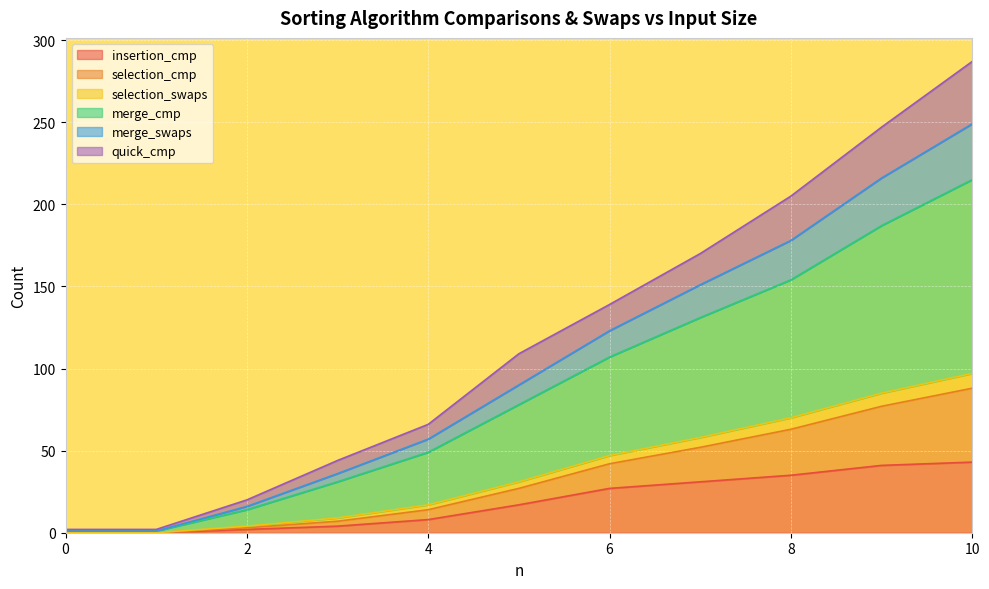

How many positive values does the selection_cmp series have?

9